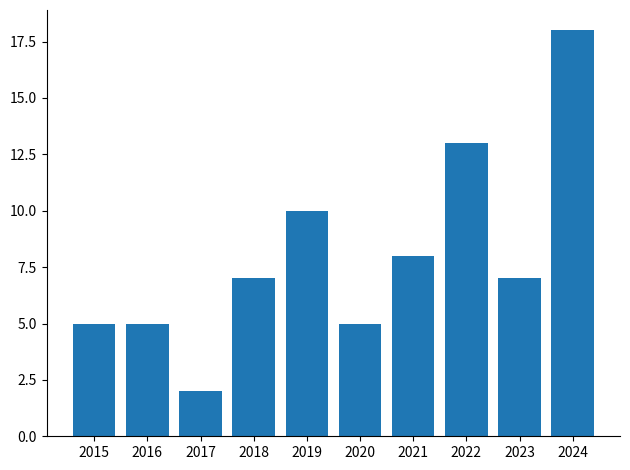

Reading left to right, extract all data points from this chart.

2015=5	2016=5	2017=2	2018=7	2019=10	2020=5	2021=8	2022=13	2023=7	2024=18